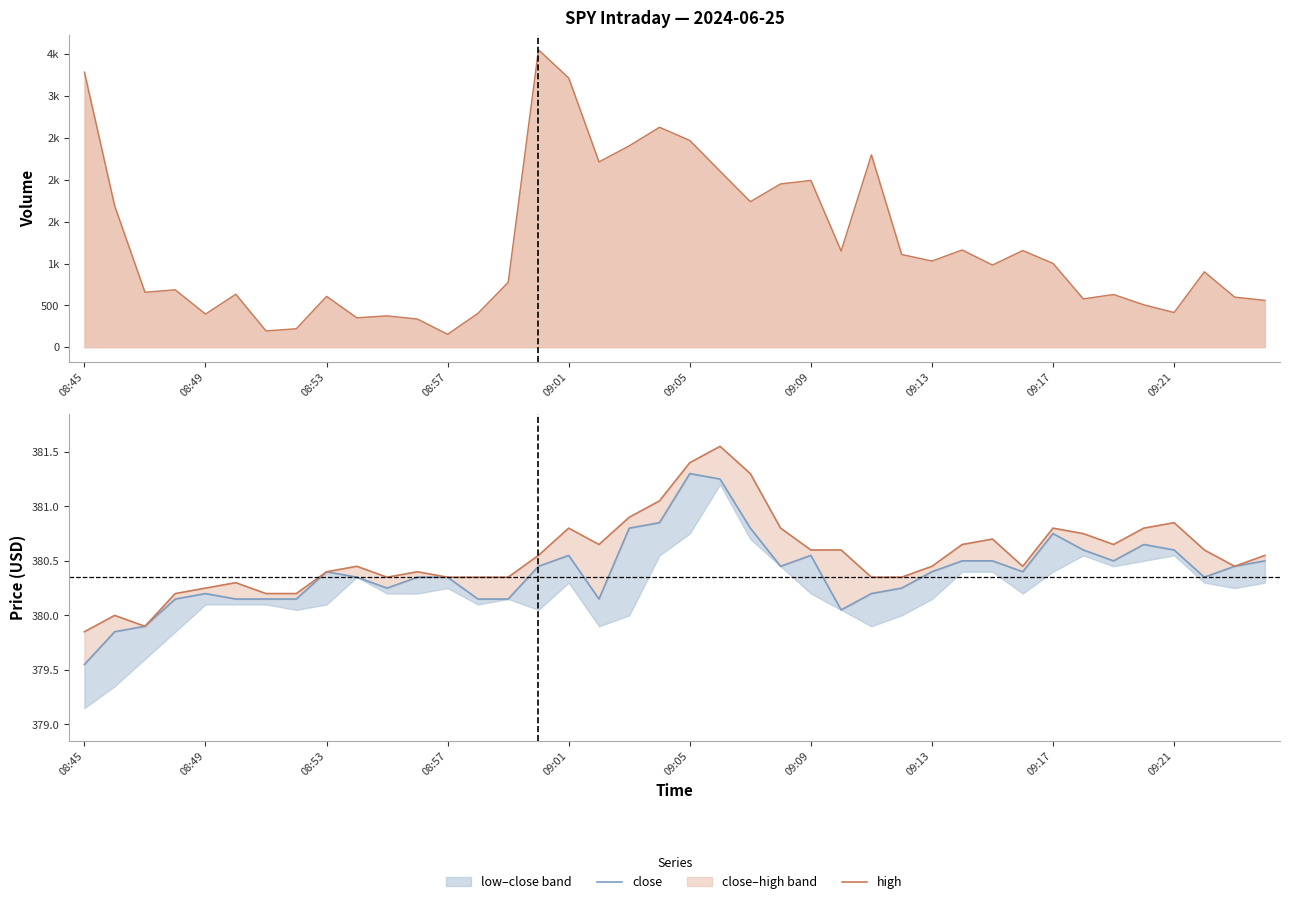

What is the average value of the close series?

380.4